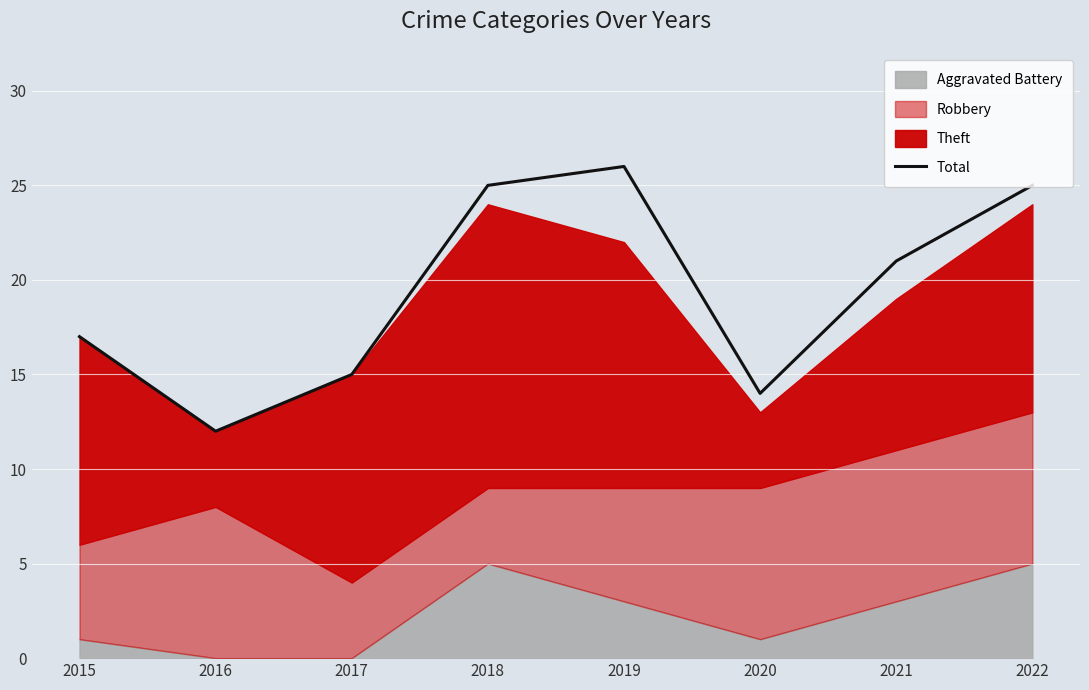

How many values are below 21?

4